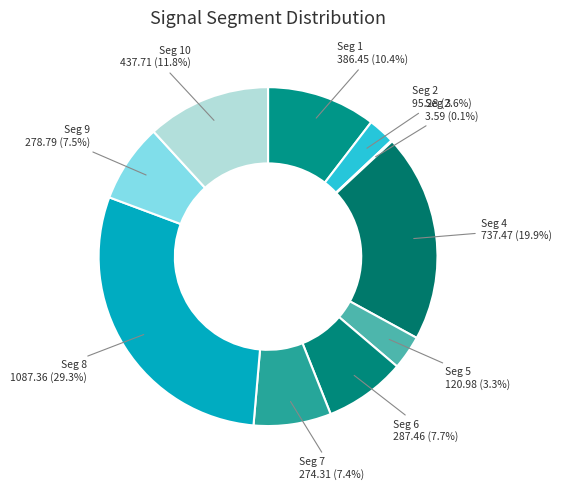

Is Seg 1 the majority of the pie?

No